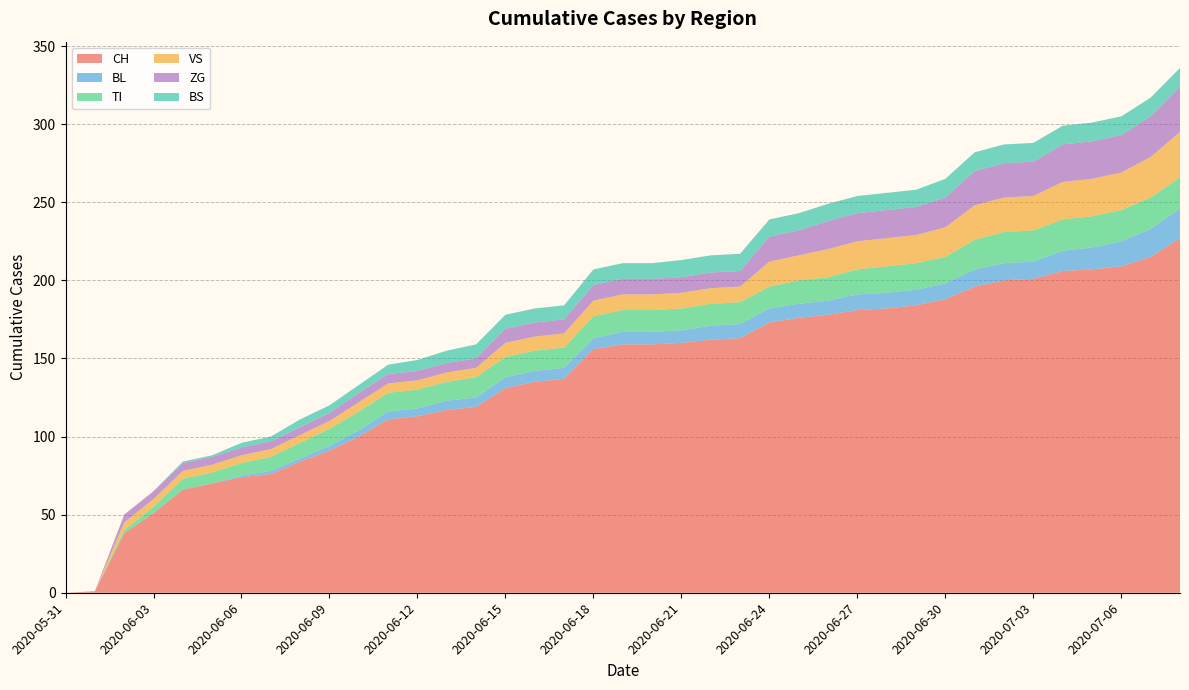

Reading left to right, transcribe all the data shown in this chart.

CH: 2020-05-31=0	2020-06-01=1	2020-06-02=38	2020-06-03=51	2020-06-04=66	2020-06-05=70	2020-06-06=74	2020-06-07=76	2020-06-08=84	2020-06-09=91	2020-06-10=100	2020-06-11=111	2020-06-12=113	2020-06-13=117	2020-06-14=119	2020-06-15=131	2020-06-16=135	2020-06-17=137	2020-06-18=156	2020-06-19=159	2020-06-20=159	2020-06-21=160	2020-06-22=162	2020-06-23=163	2020-06-24=173	2020-06-25=176	2020-06-26=178	2020-06-27=181	2020-06-28=182	2020-06-29=184	2020-06-30=188	2020-07-01=196	2020-07-02=200	2020-07-03=201	2020-07-04=206	2020-07-05=207	2020-07-06=209	2020-07-07=215	2020-07-08=227
BL: 2020-05-31=0	2020-06-01=0	2020-06-02=0	2020-06-03=0	2020-06-04=0	2020-06-05=0	2020-06-06=1	2020-06-07=2	2020-06-08=2	2020-06-09=3	2020-06-10=4	2020-06-11=5	2020-06-12=5	2020-06-13=6	2020-06-14=6	2020-06-15=7	2020-06-16=7	2020-06-17=7	2020-06-18=7	2020-06-19=8	2020-06-20=8	2020-06-21=8	2020-06-22=9	2020-06-23=9	2020-06-24=9	2020-06-25=9	2020-06-26=9	2020-06-27=10	2020-06-28=10	2020-06-29=10	2020-06-30=10	2020-07-01=11	2020-07-02=11	2020-07-03=11	2020-07-04=13	2020-07-05=14	2020-07-06=16	2020-07-07=18	2020-07-08=19
TI: 2020-05-31=0	2020-06-01=0	2020-06-02=2	2020-06-03=4	2020-06-04=7	2020-06-05=7	2020-06-06=8	2020-06-07=9	2020-06-08=10	2020-06-09=11	2020-06-10=12	2020-06-11=12	2020-06-12=12	2020-06-13=12	2020-06-14=13	2020-06-15=13	2020-06-16=13	2020-06-17=13	2020-06-18=14	2020-06-19=14	2020-06-20=14	2020-06-21=14	2020-06-22=14	2020-06-23=14	2020-06-24=14	2020-06-25=15	2020-06-26=15	2020-06-27=16	2020-06-28=17	2020-06-29=17	2020-06-30=17	2020-07-01=19	2020-07-02=20	2020-07-03=20	2020-07-04=20	2020-07-05=20	2020-07-06=20	2020-07-07=20	2020-07-08=20
VS: 2020-05-31=0	2020-06-01=0	2020-06-02=5	2020-06-03=5	2020-06-04=5	2020-06-05=5	2020-06-06=5	2020-06-07=5	2020-06-08=5	2020-06-09=5	2020-06-10=6	2020-06-11=6	2020-06-12=6	2020-06-13=6	2020-06-14=6	2020-06-15=9	2020-06-16=9	2020-06-17=9	2020-06-18=10	2020-06-19=10	2020-06-20=10	2020-06-21=10	2020-06-22=10	2020-06-23=10	2020-06-24=16	2020-06-25=16	2020-06-26=18	2020-06-27=18	2020-06-28=18	2020-06-29=18	2020-06-30=19	2020-07-01=22	2020-07-02=22	2020-07-03=22	2020-07-04=24	2020-07-05=24	2020-07-06=24	2020-07-07=26	2020-07-08=29
ZG: 2020-05-31=0	2020-06-01=0	2020-06-02=5	2020-06-03=5	2020-06-04=5	2020-06-05=5	2020-06-06=5	2020-06-07=5	2020-06-08=5	2020-06-09=5	2020-06-10=6	2020-06-11=6	2020-06-12=6	2020-06-13=6	2020-06-14=6	2020-06-15=9	2020-06-16=9	2020-06-17=9	2020-06-18=10	2020-06-19=10	2020-06-20=10	2020-06-21=10	2020-06-22=10	2020-06-23=10	2020-06-24=16	2020-06-25=16	2020-06-26=18	2020-06-27=18	2020-06-28=18	2020-06-29=18	2020-06-30=19	2020-07-01=22	2020-07-02=22	2020-07-03=22	2020-07-04=24	2020-07-05=24	2020-07-06=24	2020-07-07=26	2020-07-08=29
BS: 2020-05-31=0	2020-06-01=0	2020-06-02=0	2020-06-03=0	2020-06-04=1	2020-06-05=1	2020-06-06=3	2020-06-07=3	2020-06-08=5	2020-06-09=5	2020-06-10=5	2020-06-11=6	2020-06-12=7	2020-06-13=8	2020-06-14=9	2020-06-15=9	2020-06-16=9	2020-06-17=9	2020-06-18=10	2020-06-19=10	2020-06-20=10	2020-06-21=11	2020-06-22=11	2020-06-23=11	2020-06-24=11	2020-06-25=11	2020-06-26=11	2020-06-27=11	2020-06-28=11	2020-06-29=11	2020-06-30=12	2020-07-01=12	2020-07-02=12	2020-07-03=12	2020-07-04=12	2020-07-05=12	2020-07-06=12	2020-07-07=12	2020-07-08=12